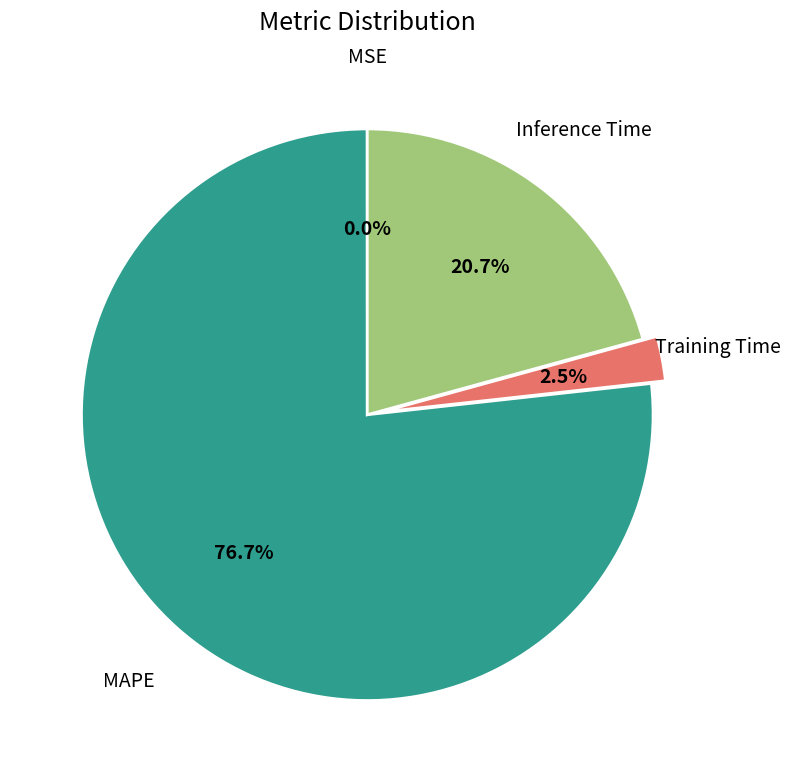

Does any single category account for the majority?

Yes